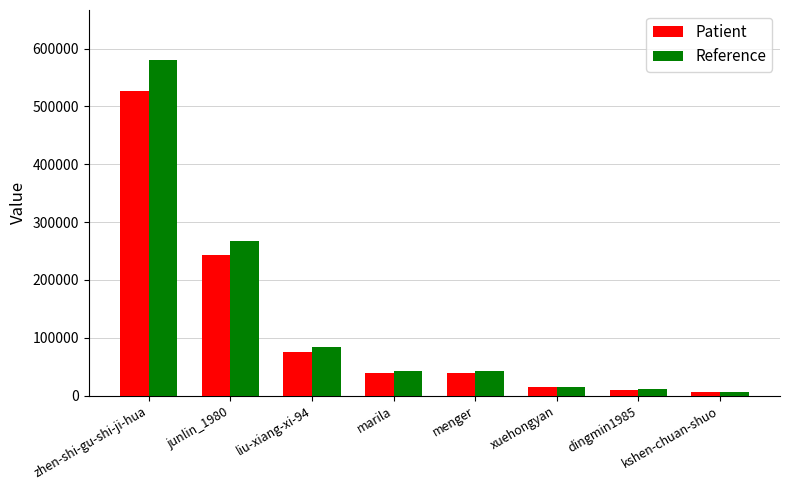

At which label does Reference first exceed 42971?

zhen-shi-gu-shi-ji-hua